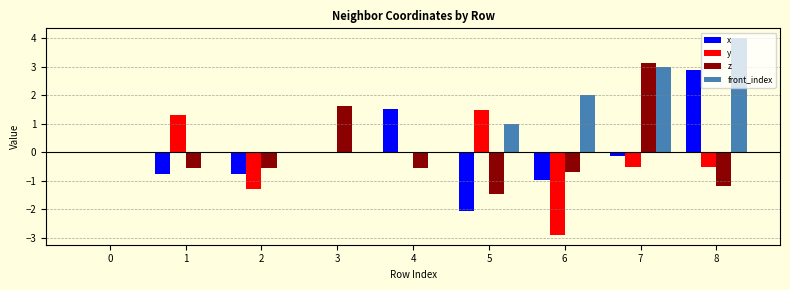

Are the bars grouped side by side (vs. stacked)?

Yes